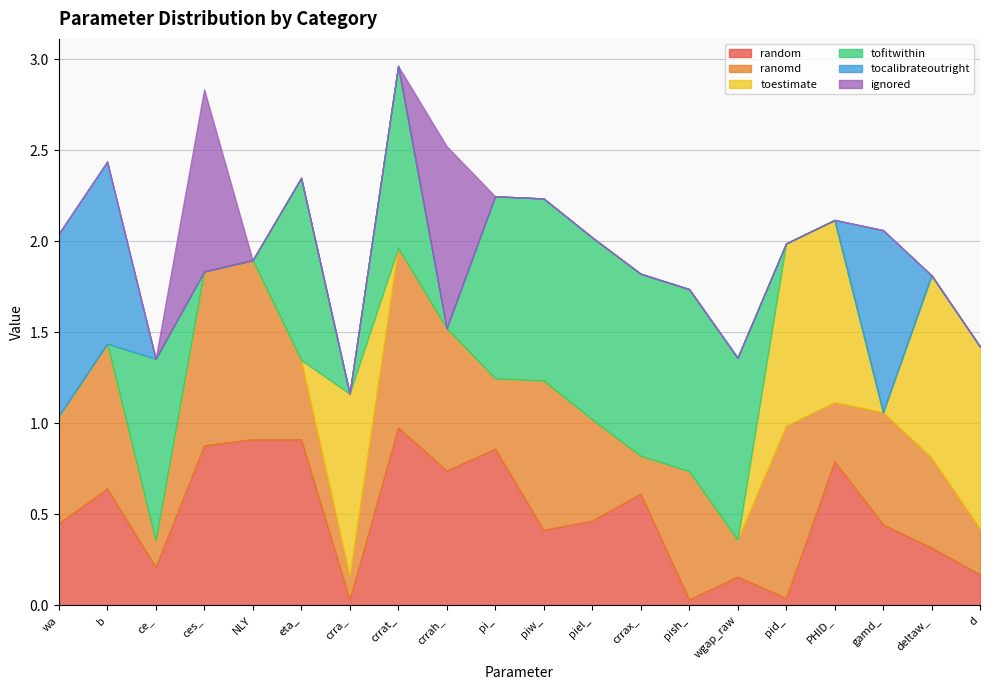

Rank the series at NLY from highest to lowest value.

ranomd, random, toestimate, tofitwithin, tocalibrateoutright, ignored